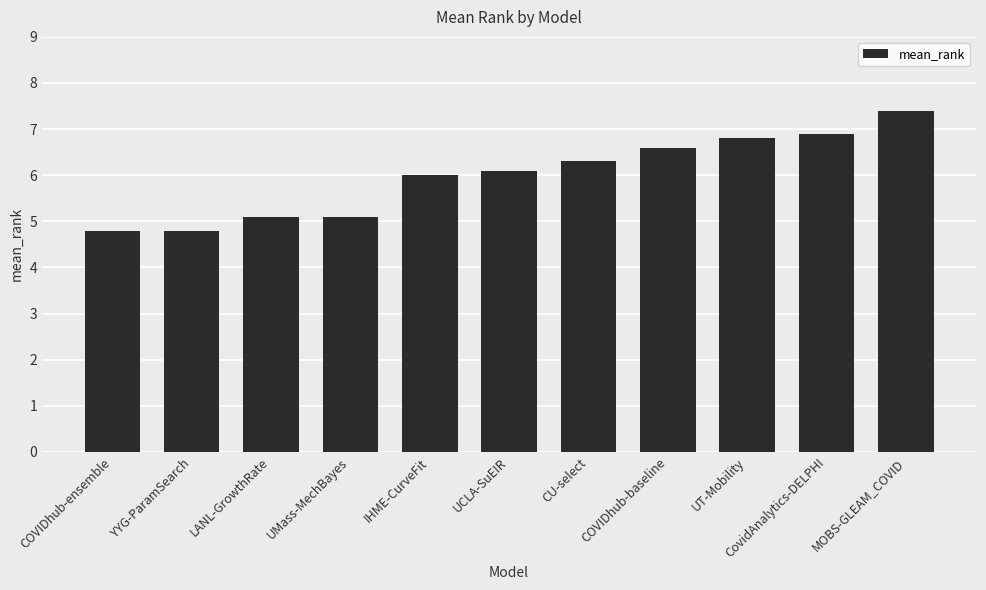

Approximately how many times larger is the value at YYG-ParamSearch compared to IHME-CurveFit?

0.8